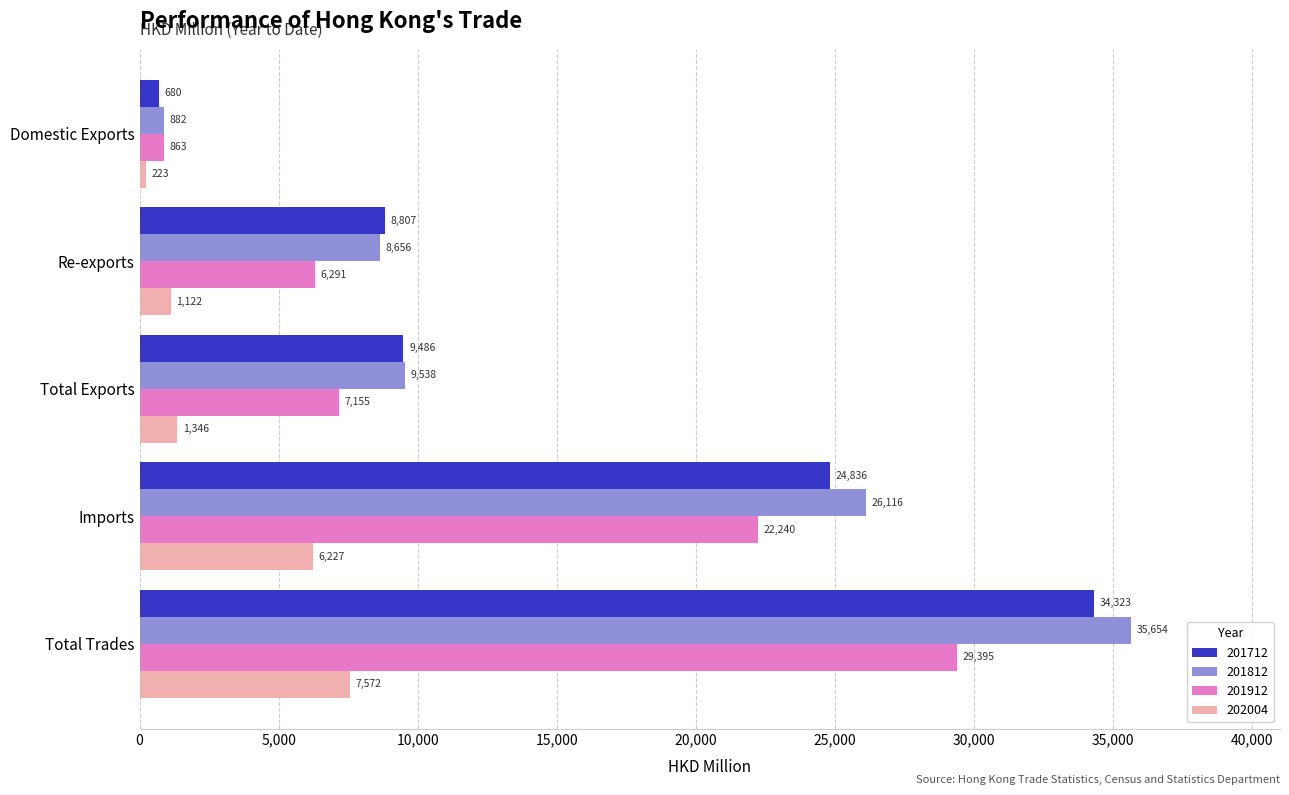

Which series changed the most between Re-exports and Total Trades?

201812